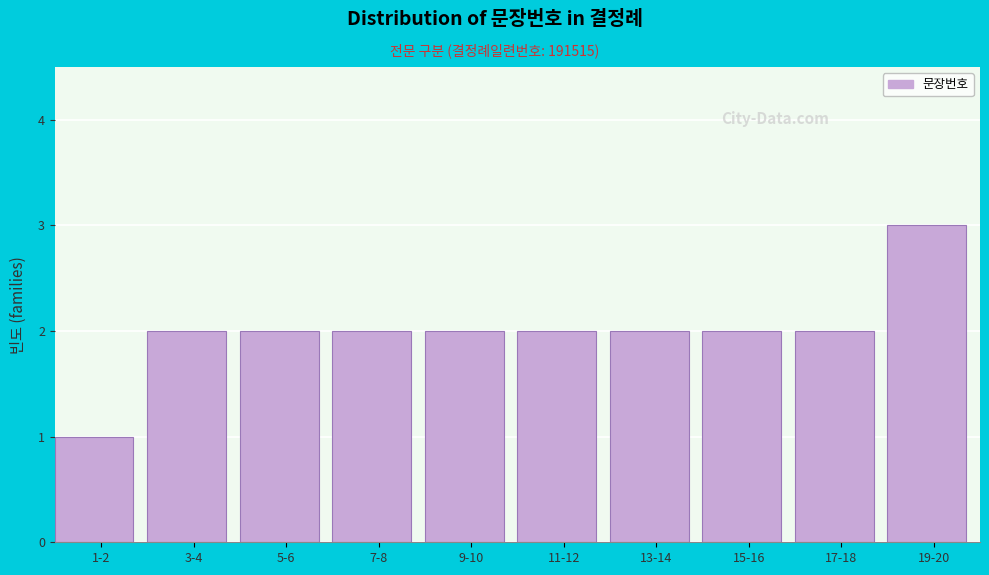

Reading left to right, transcribe all the data shown in this chart.

1	2	2	2	2	2	2	2	2	3